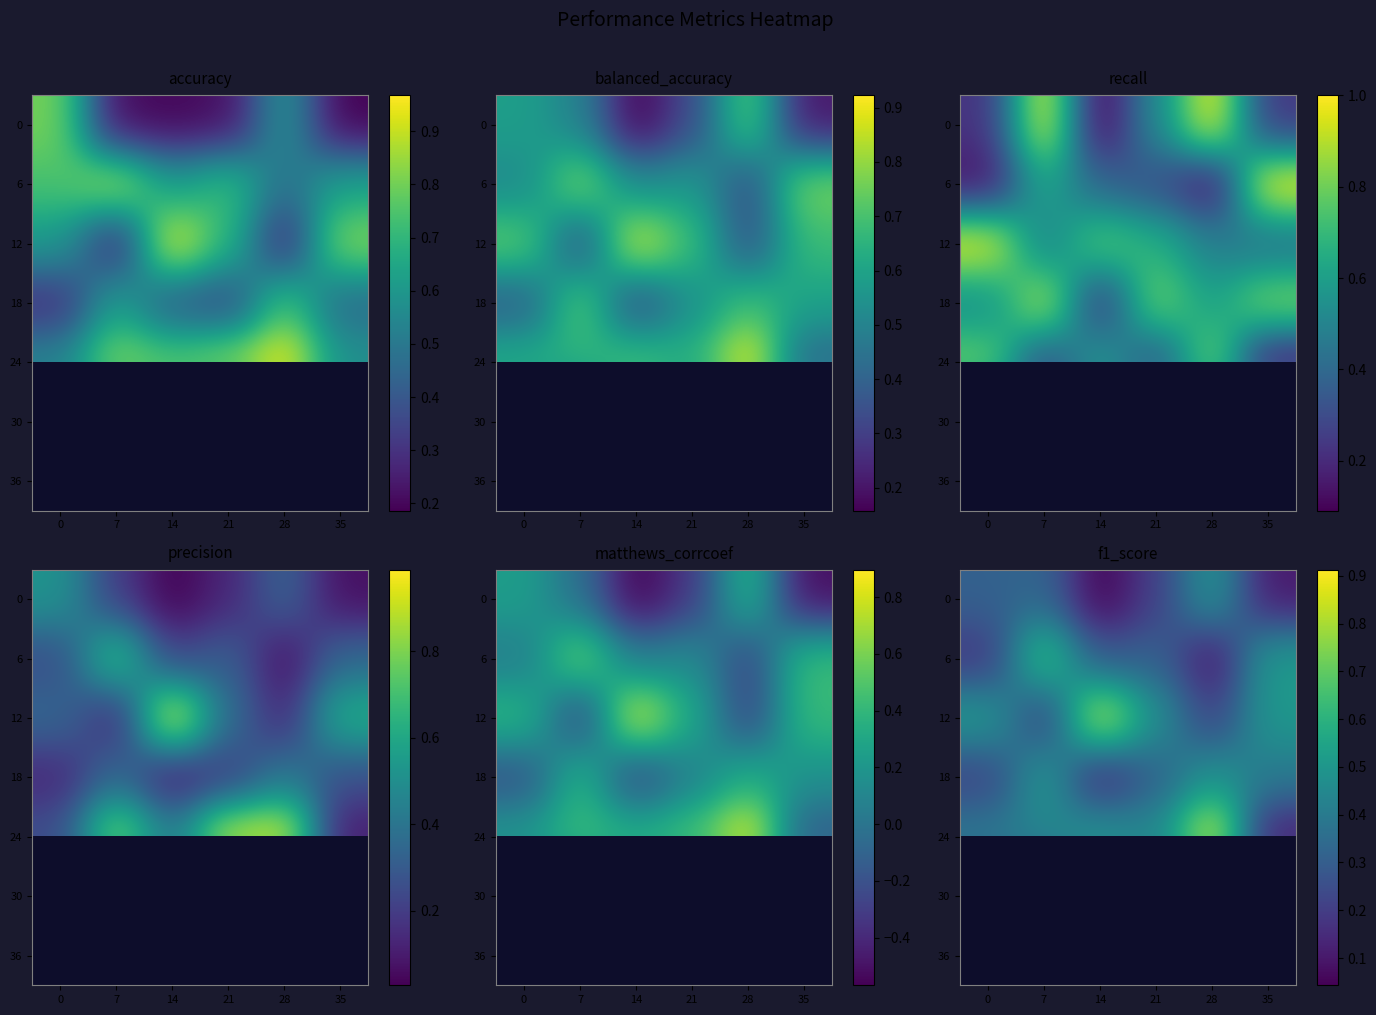

Rank the categories by 24 value from lowest to highest.

35, 0, 7, 21, 14, 28